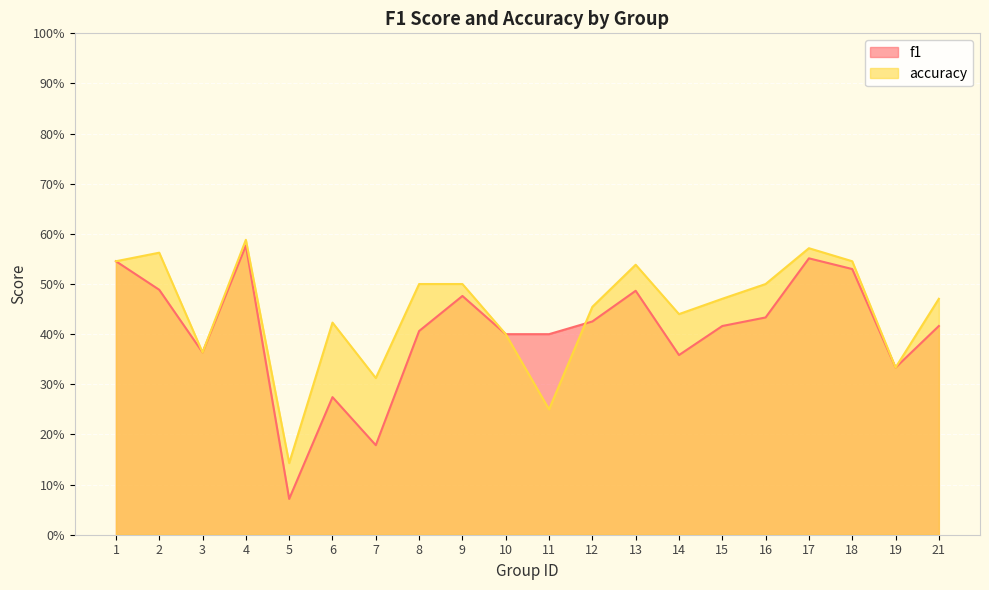

At how many categories does at least one series exceed 0?

20